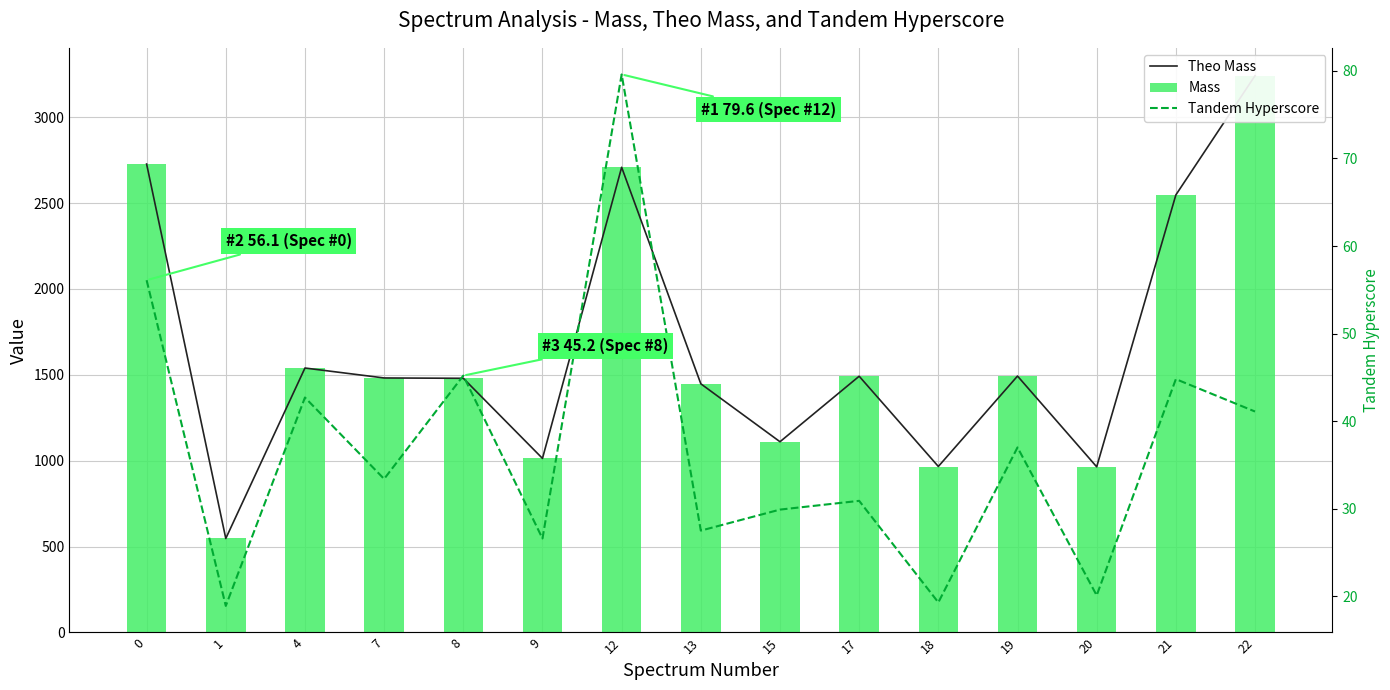

Which category has the lowest value in the Theo Mass series?

1